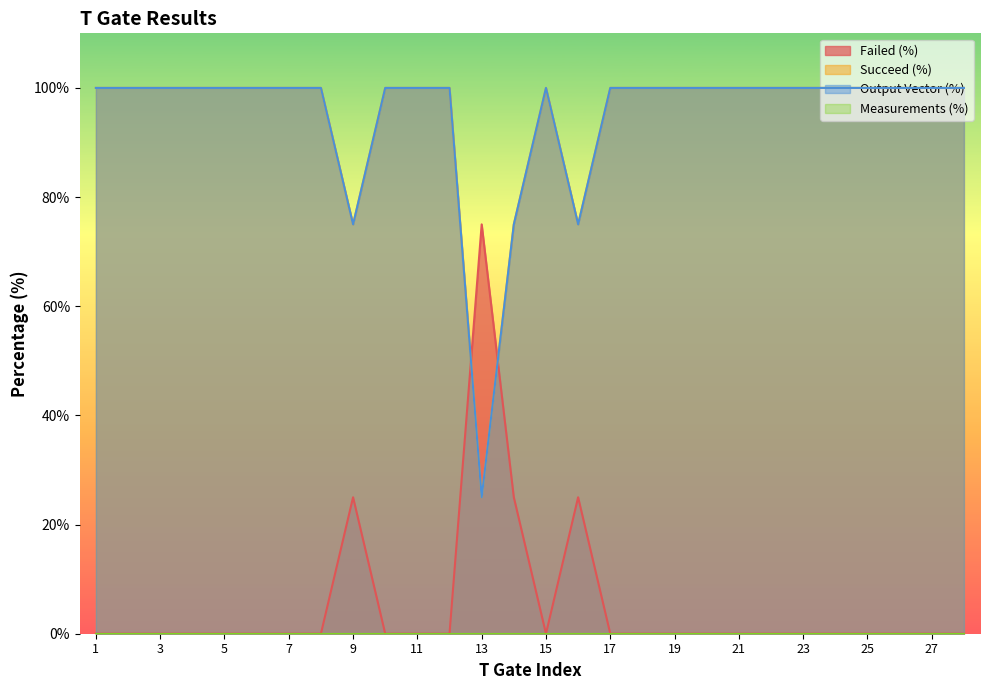

True or false: Failed (%) has a value of -40 at 4.

False